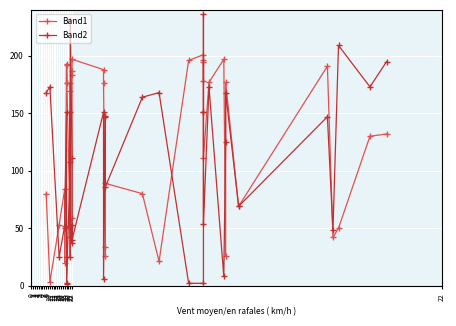

What is the total value across all series at 20?

181